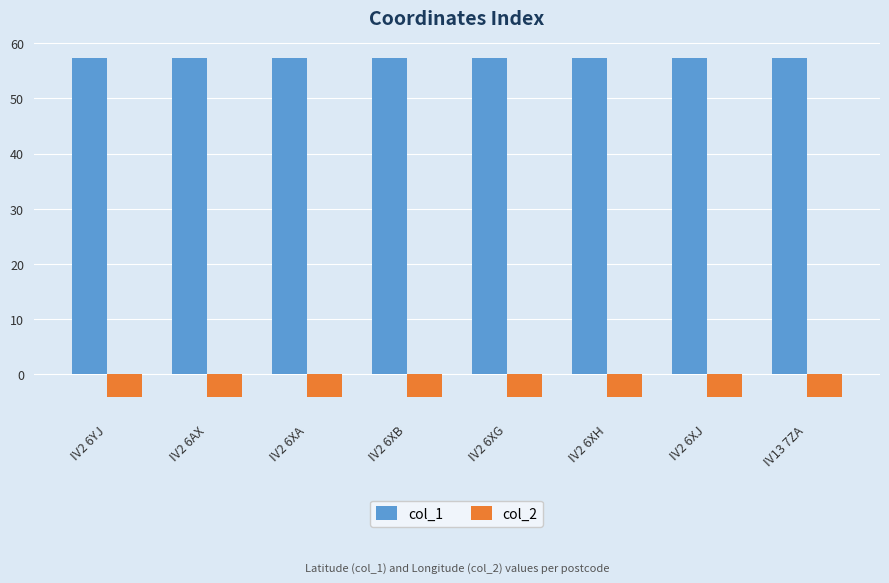

What is the label of the 3rd bar from the right?

IV2 6XH